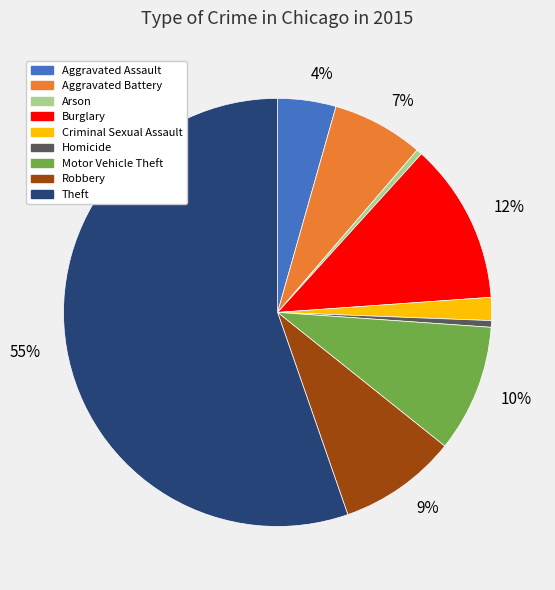

To the nearest percent, what is the average slice percentage?

11%